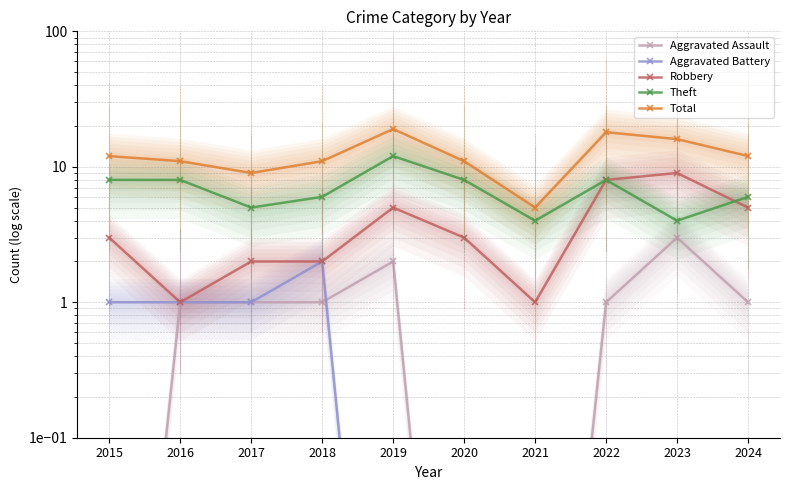

What is the sum of all Total values?

124.0